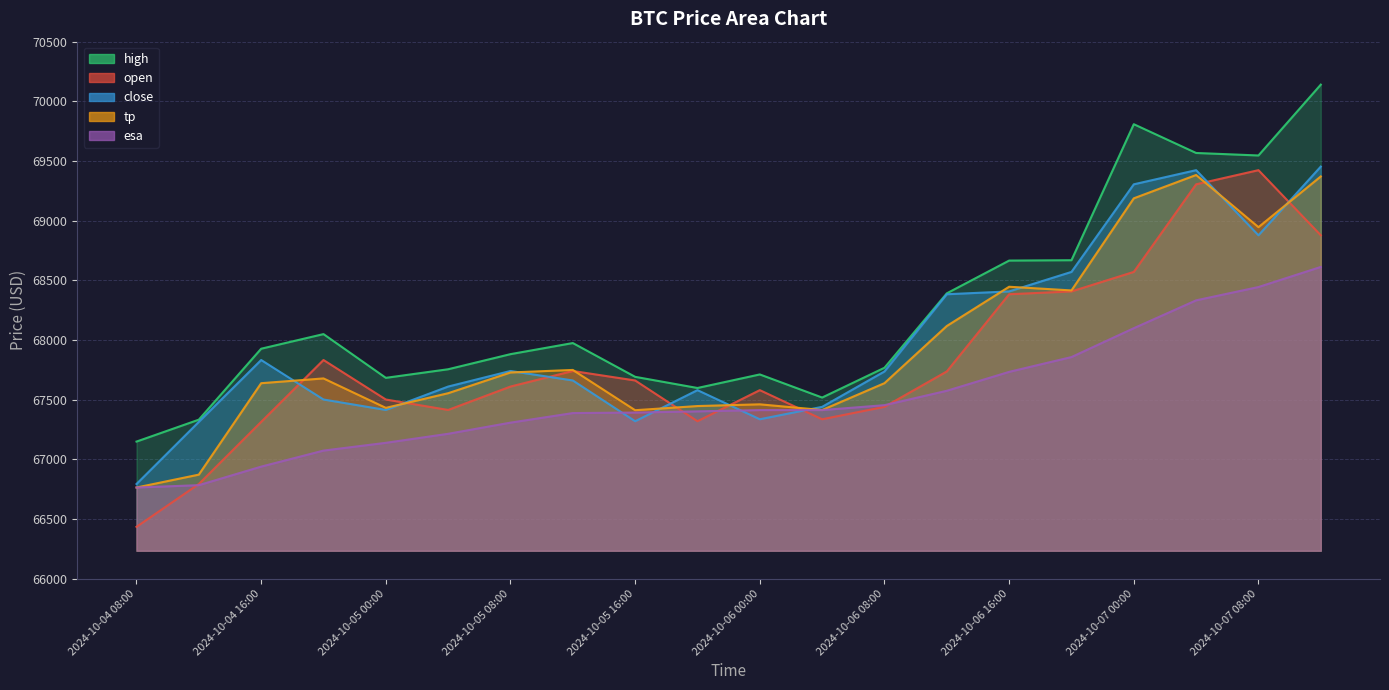

Between 2024-10-04 20:00 and 2024-10-06 04:00, which is larger?

2024-10-04 20:00